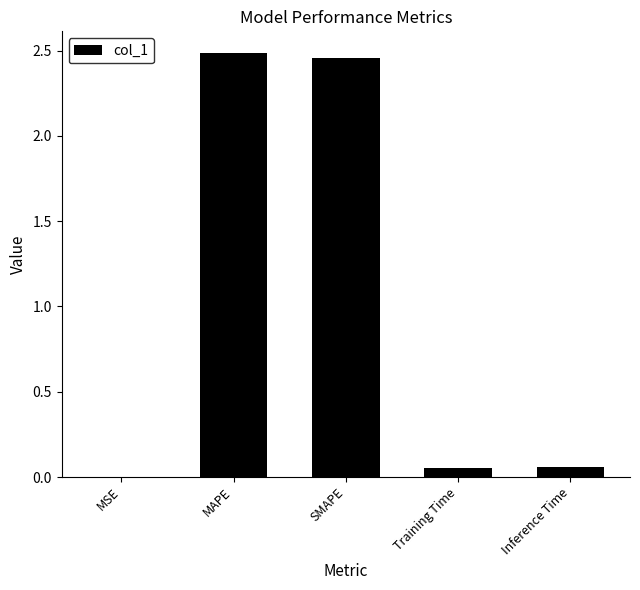

The value at MAPE is 1.7. True or false?

False